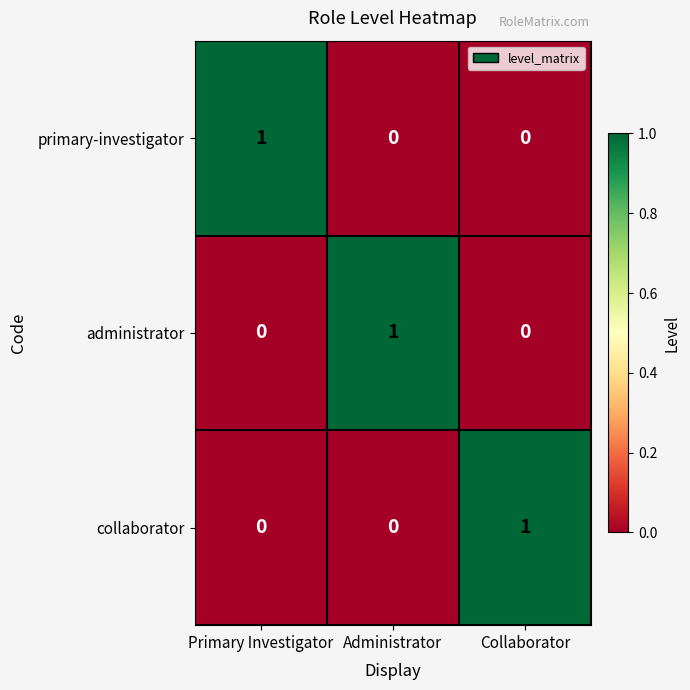

At how many categories does at least one series exceed 0?

3